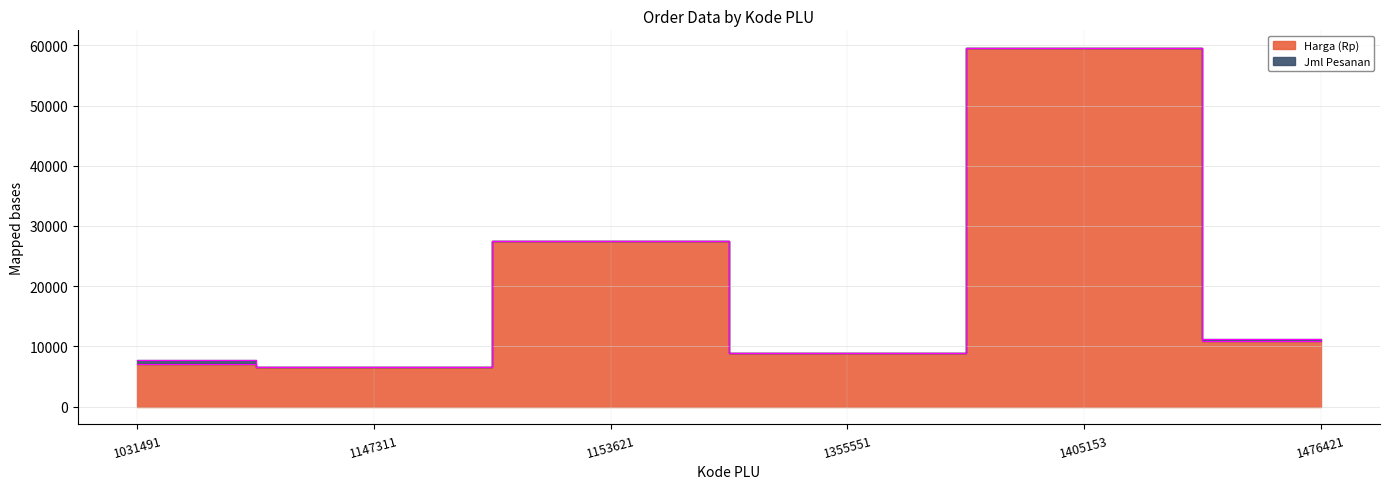

Where is the first local maximum?

1153621